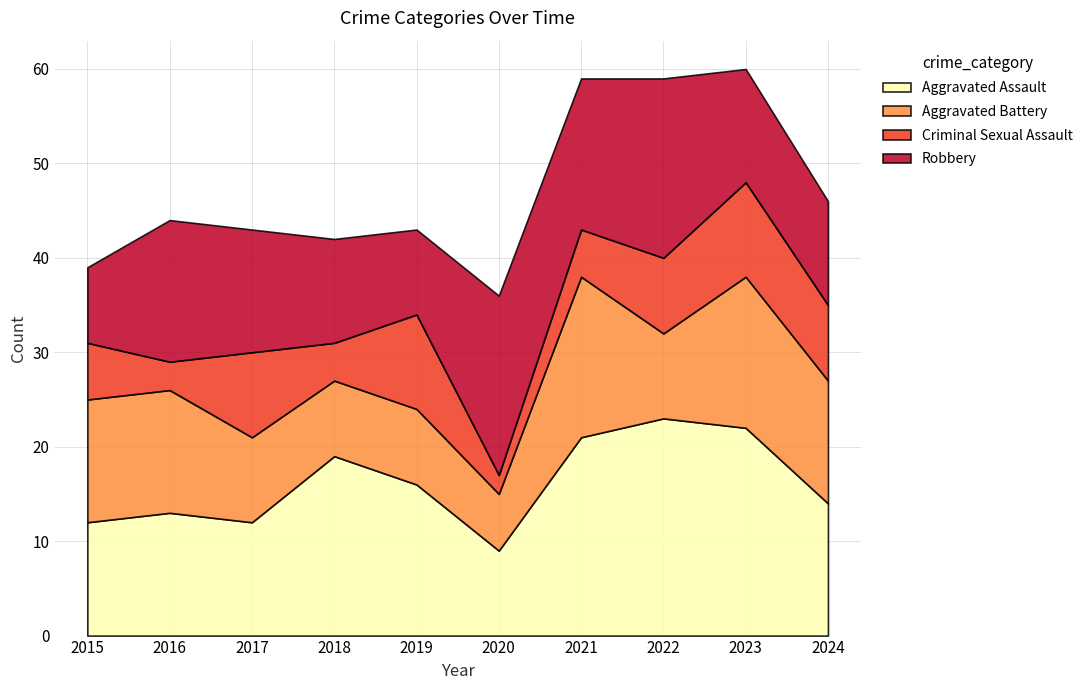

Which has a higher value, 2017 or 2020?

2017